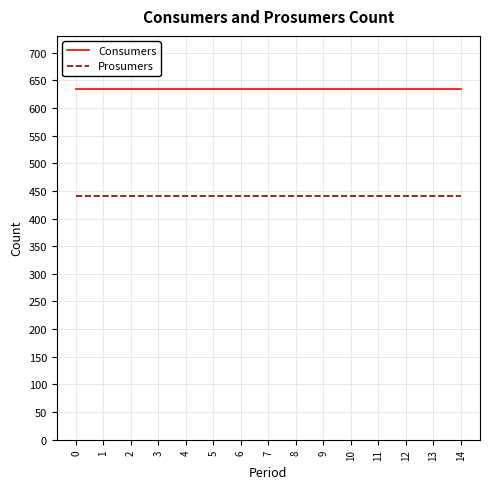

True or false: Consumers and Prosumers intersect in this chart.

False